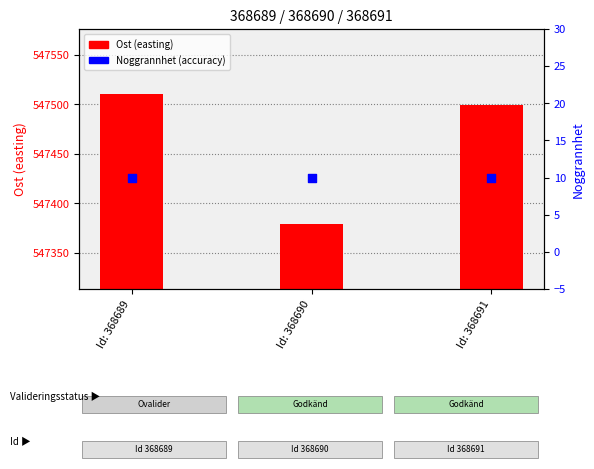

Which series reaches the maximum Y coordinate?

Ost (easting)